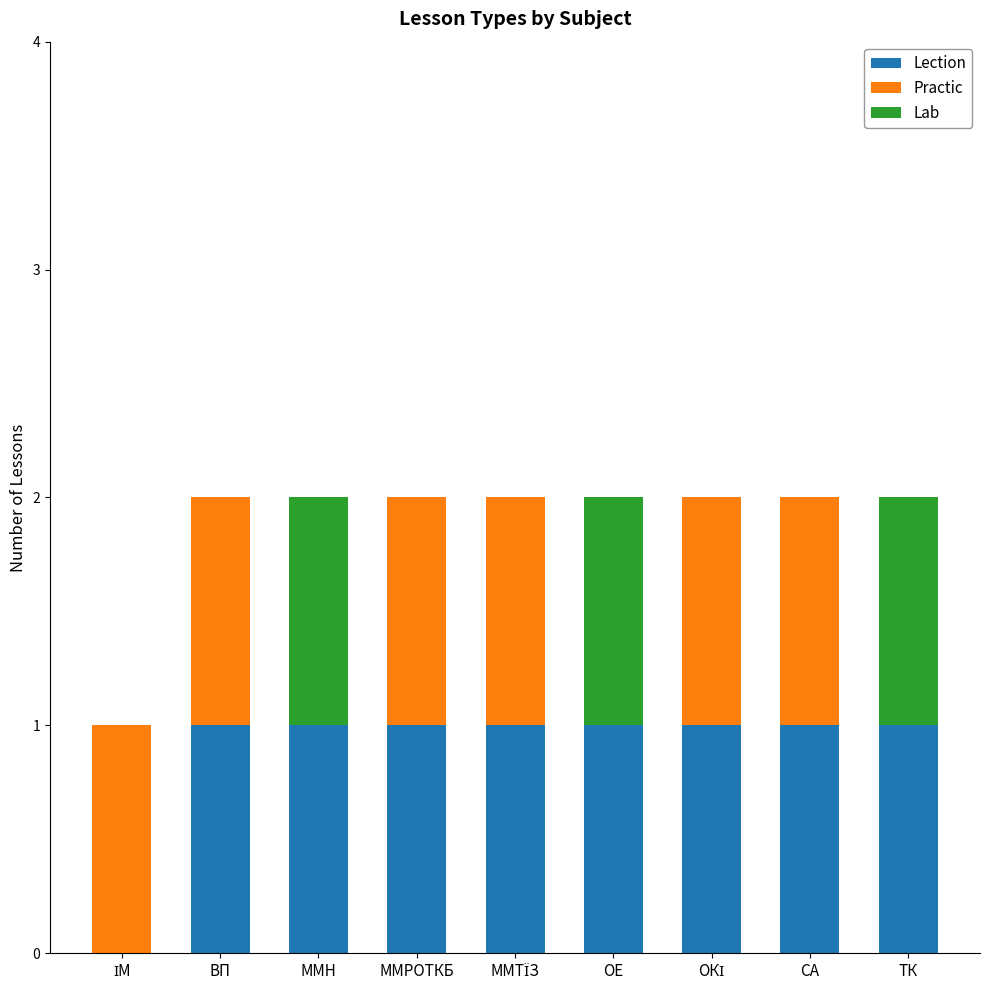

Are the bars horizontal?

No